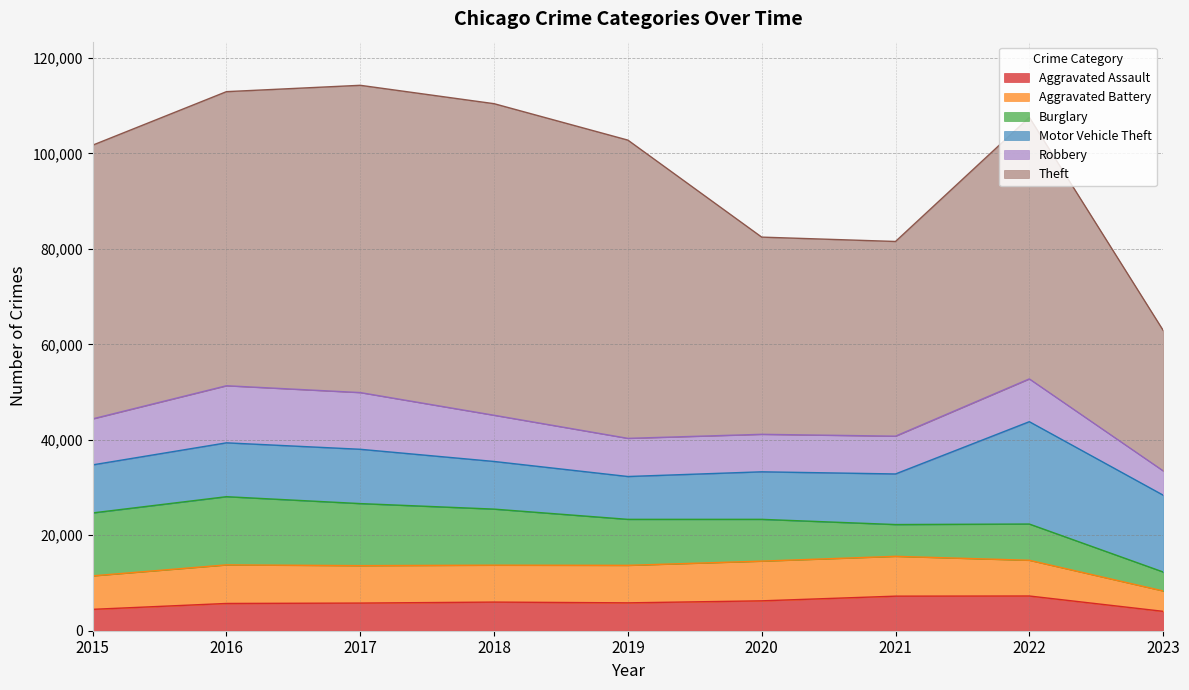

What is the difference between the maximum and minimum values in the Theft series?

35838